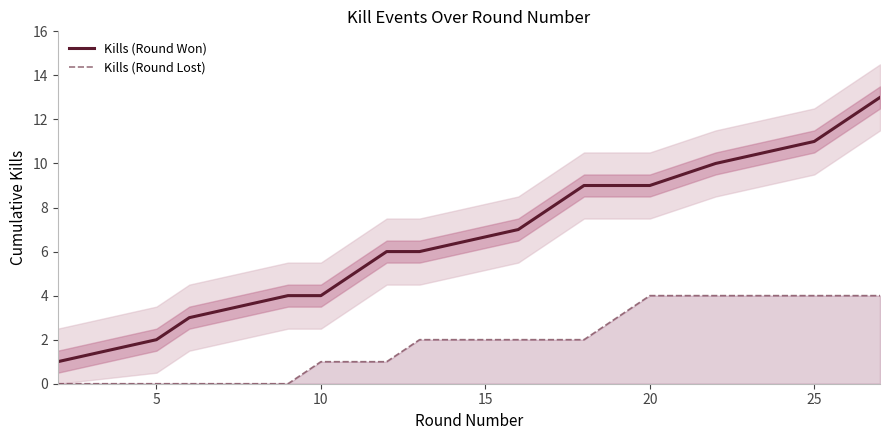

True or false: Kills (Round Lost) and Kills (Round Won) intersect in this chart.

False